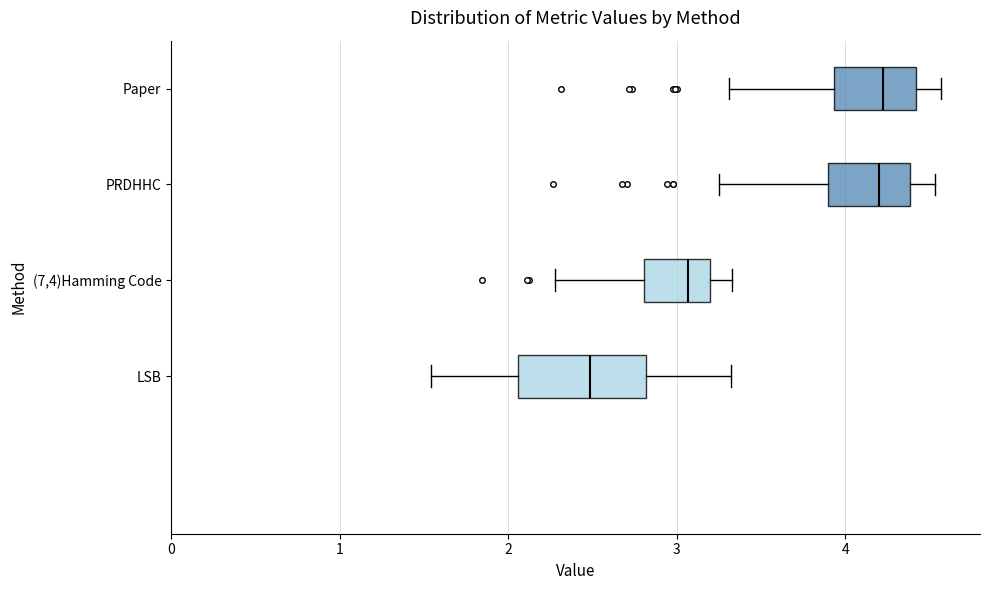

Comparing the boxes themselves (not the whiskers), which one is the widest?

LSB